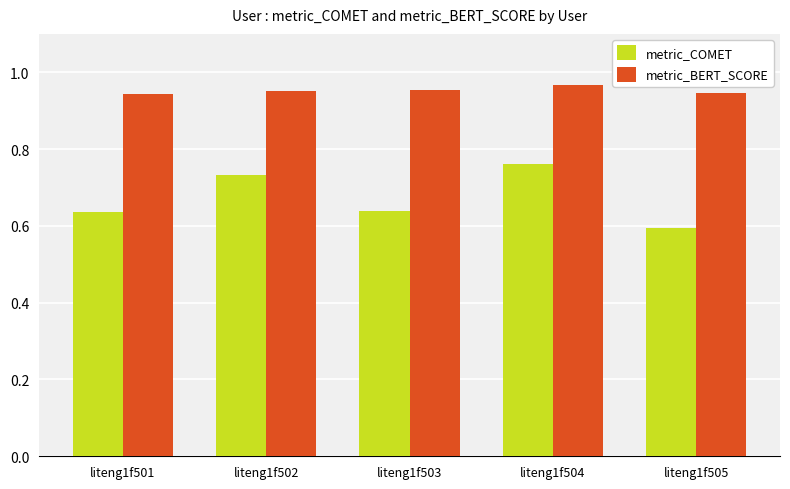

At which category does the chart reach its peak across all series?

liteng1f504